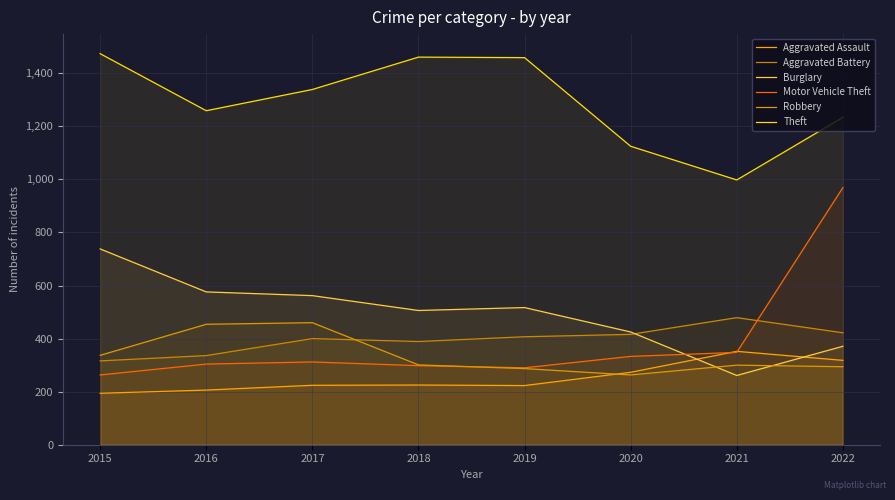

Count the number of categories in the chart.

8